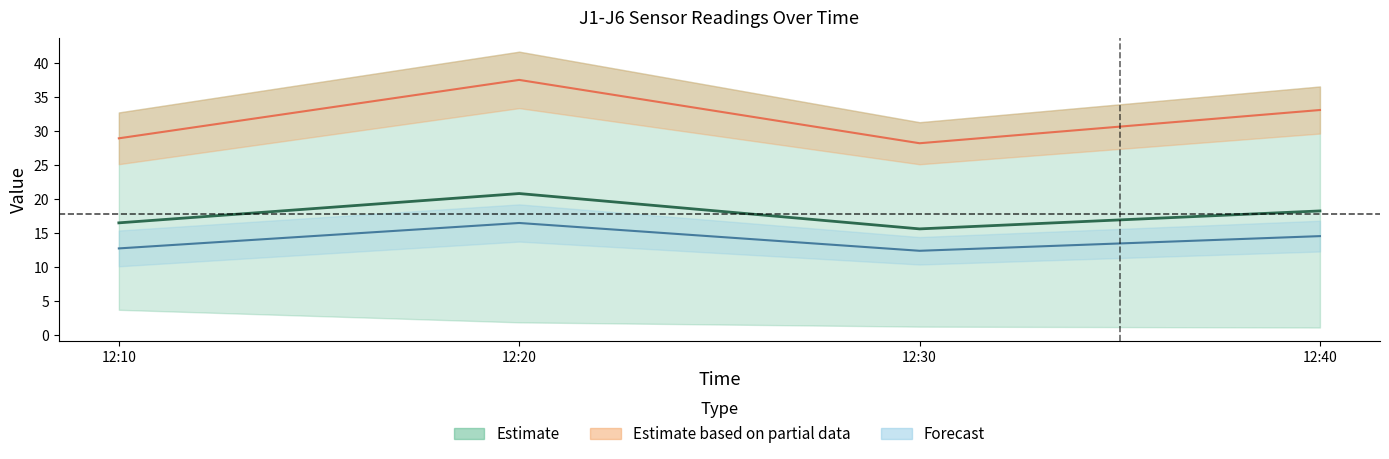

Which category has the highest value across all series?

12:20